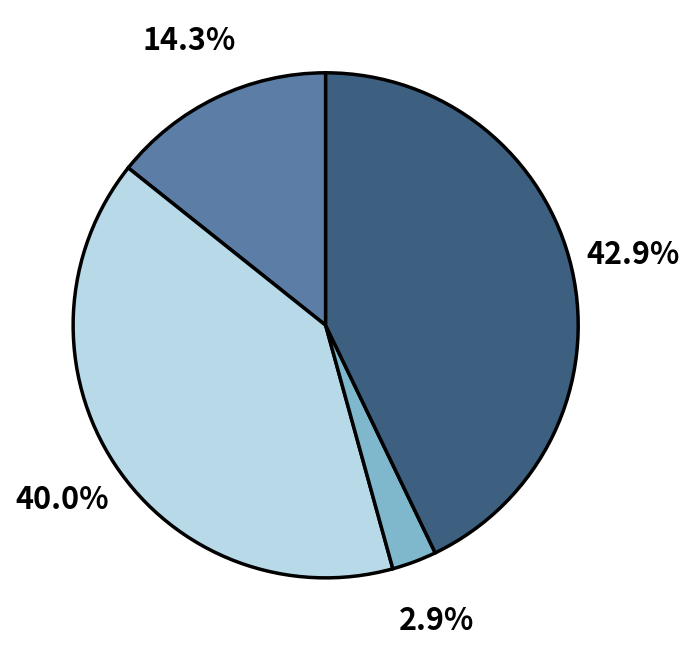

Does any single category account for the majority?

No